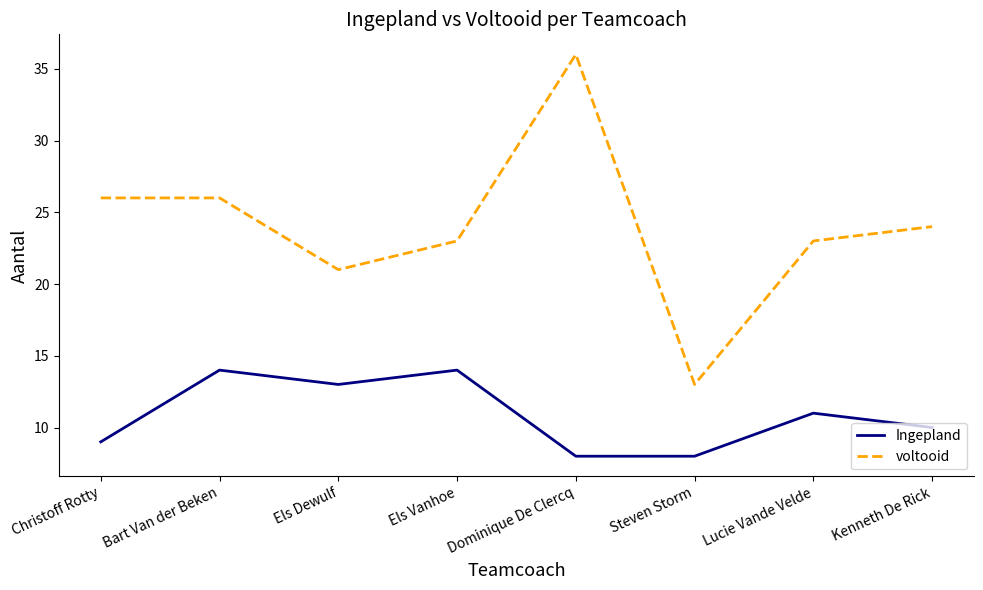

How many values in the Ingepland series are below 11?

4